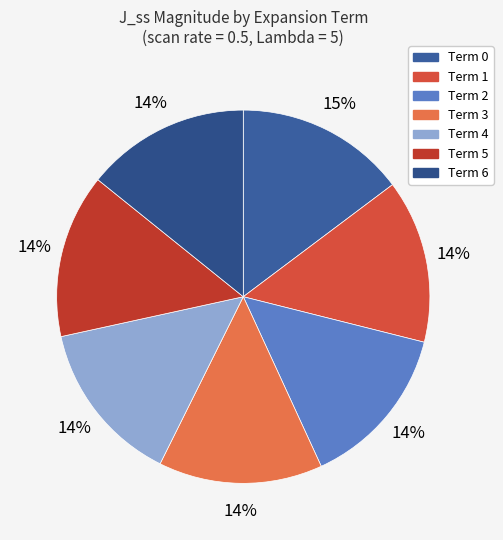

Do Term 6 and Term 5 together represent more than half of the pie?

No